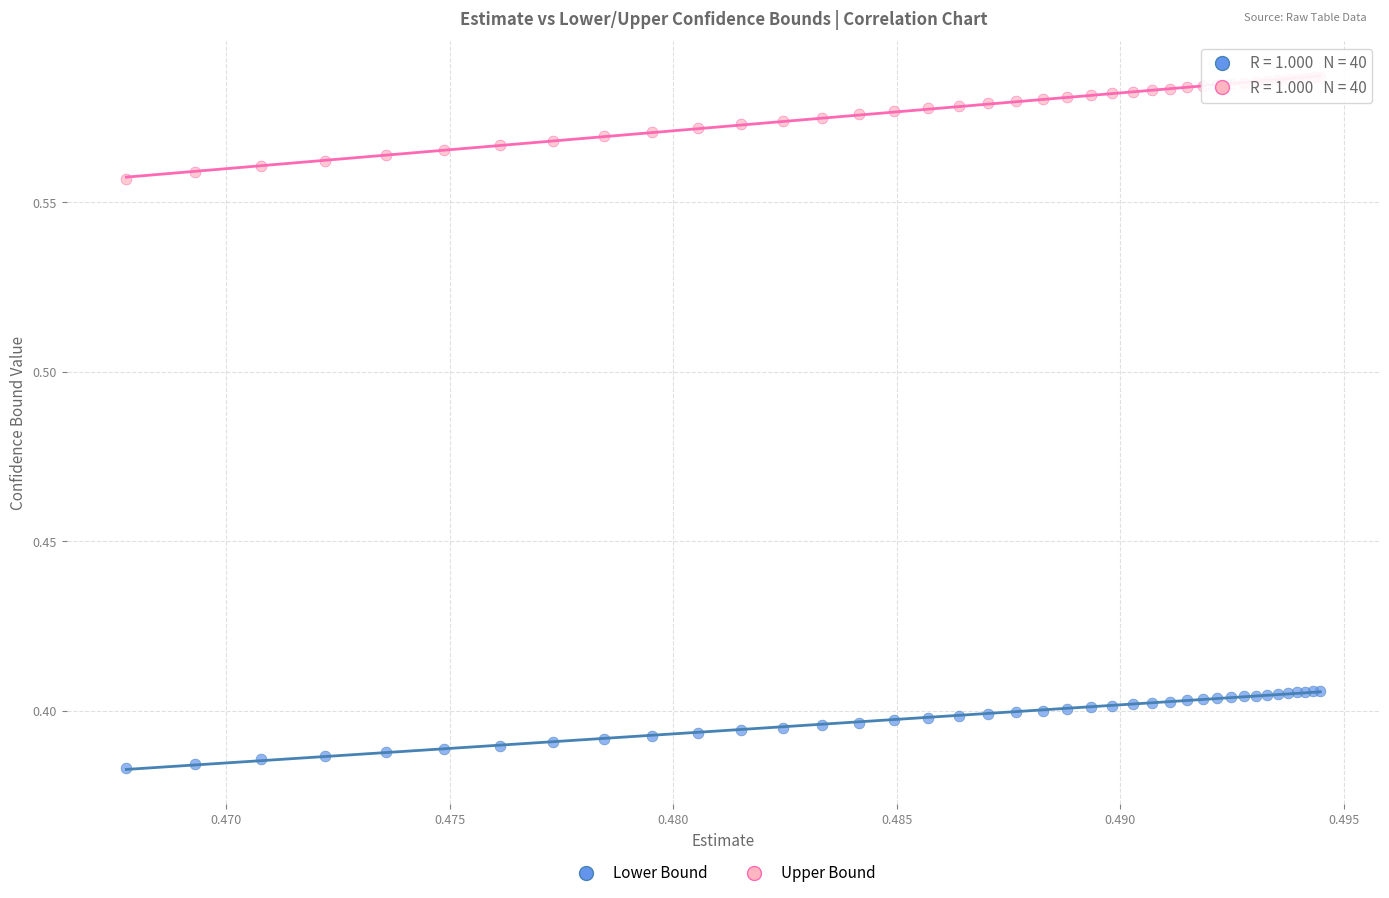

Which series contains the highest Y value?

Upper Bound